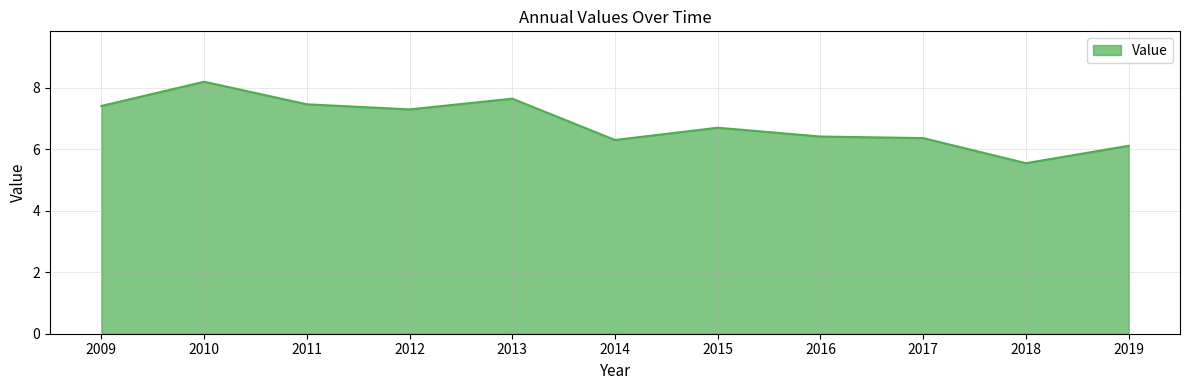

Which label corresponds to the largest value in the chart?

2010